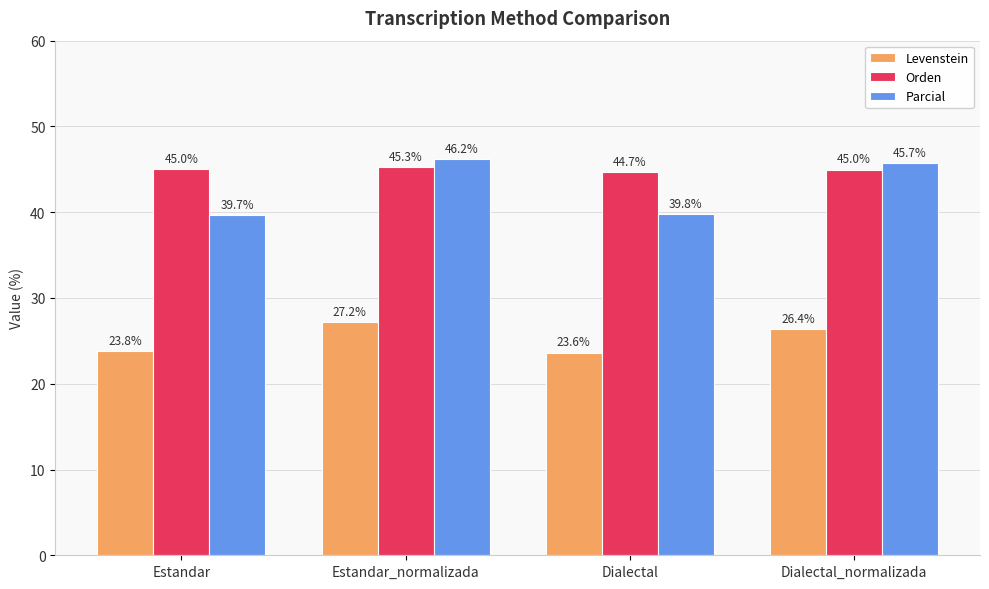

What is the value of the Levenstein bar at the 4th from the left?

26.4